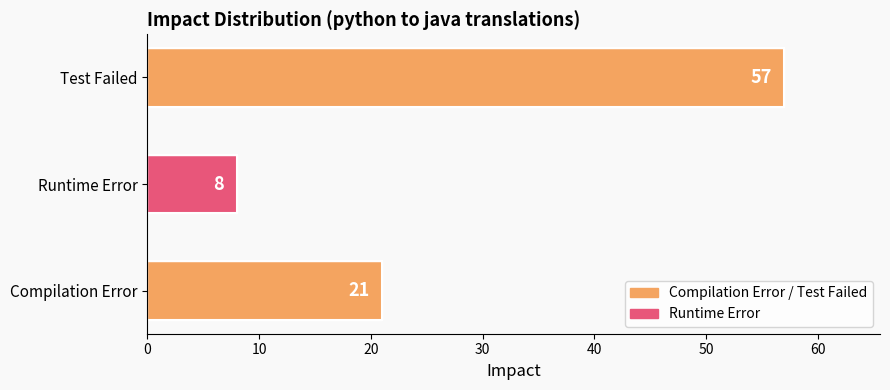

How many values are below 21?

1